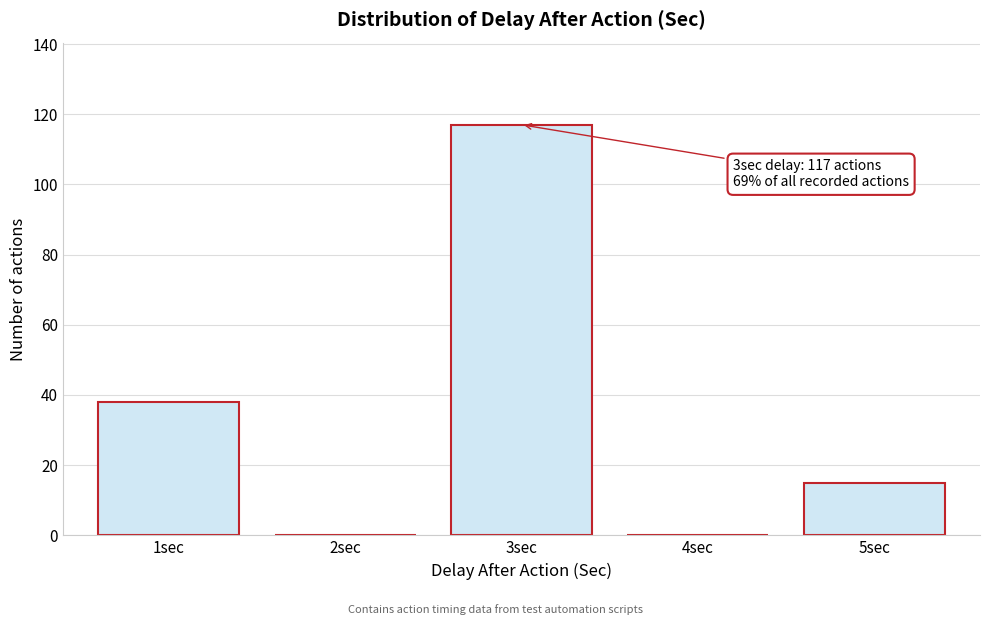

Reading left to right, extract all data points from this chart.

1sec=38	2sec=0	3sec=117	4sec=0	5sec=15